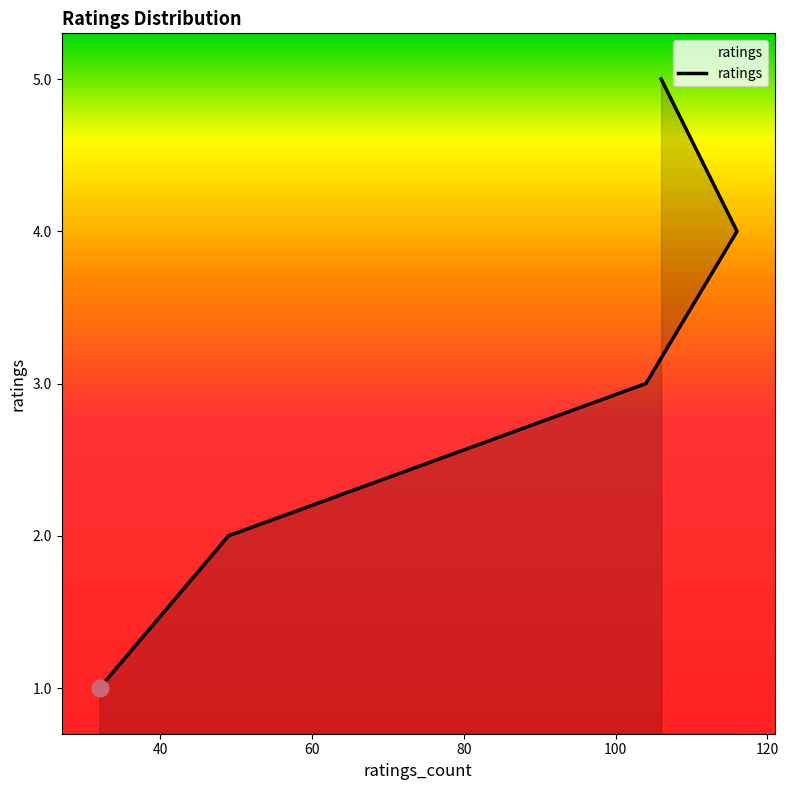

Is it true that the value at 40 is 2?

True